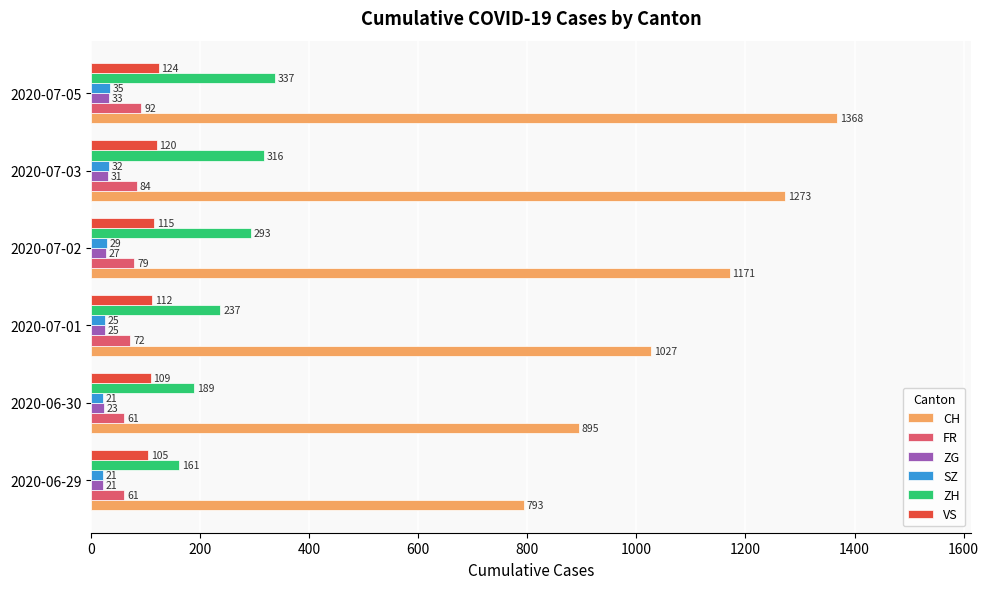

What is the minimum value for FR?

61